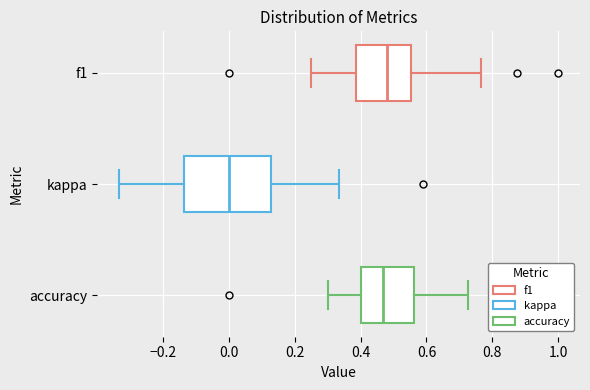

Which box is the widest, from its left edge to its right edge?

kappa